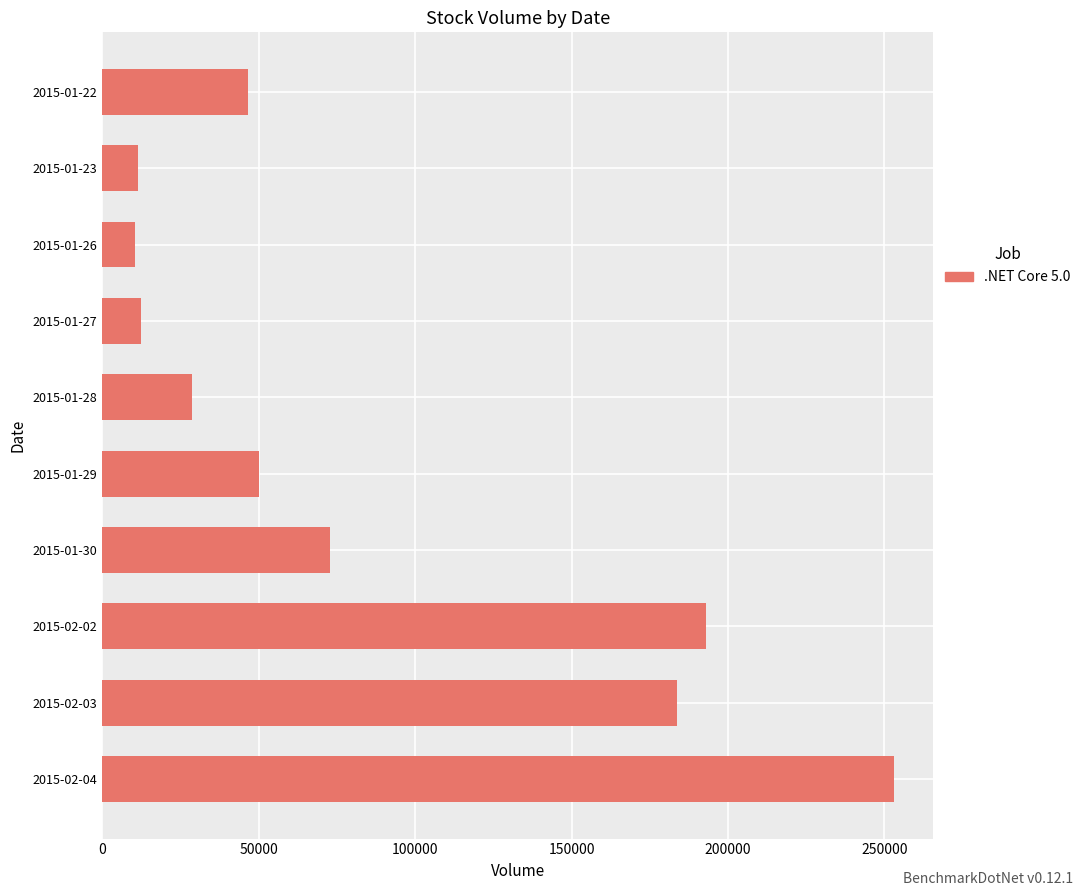

What is the label of the 5th bar from the top?

2015-01-28